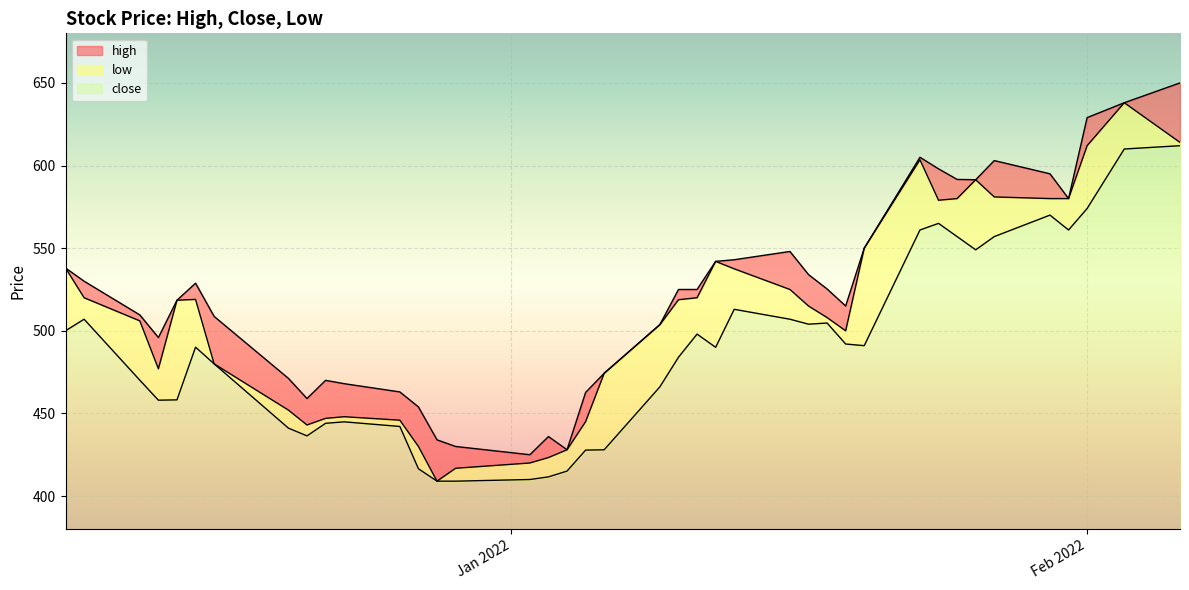

Reading left to right, what are all the values shown in this chart?

high: 0.0	10.0	3.6	18.9	0.0	9.8	28.7	19.2	16.0	23.0	20.0	17.1	23.9	25.0	13.2	5.0	12.7	0.0	17.7	0.0	0.1	6.2	5.0	0.0	5.5	23.0	19.0	17.3	15.0	0.0	1.5	19.0	11.6	0.0	22.0	15.0	0.0	17.0	0.0	36.0
close: 120.0	127.0	90.1	78.0	78.2	110.1	100.0	61.1	56.4	64.0	64.9	62.1	36.5	29.0	29.0	30.0	31.6	35.1	47.8	48.0	86.1	104.0	118.0	110.0	133.0	127.0	124.0	124.7	112.0	111.0	181.0	185.0	177.0	169.0	177.0	190.0	181.0	194.0	230.0	232.0
low: 38.0	13.0	35.9	19.0	60.3	28.9	0.0	10.9	6.6	3.0	3.1	3.8	13.5	0.0	7.8	10.0	11.7	12.9	17.2	46.3	37.6	34.8	22.0	52.0	24.5	18.0	11.0	3.3	8.0	59.0	42.5	14.0	23.0	42.4	24.0	10.0	19.0	38.0	28.0	2.0